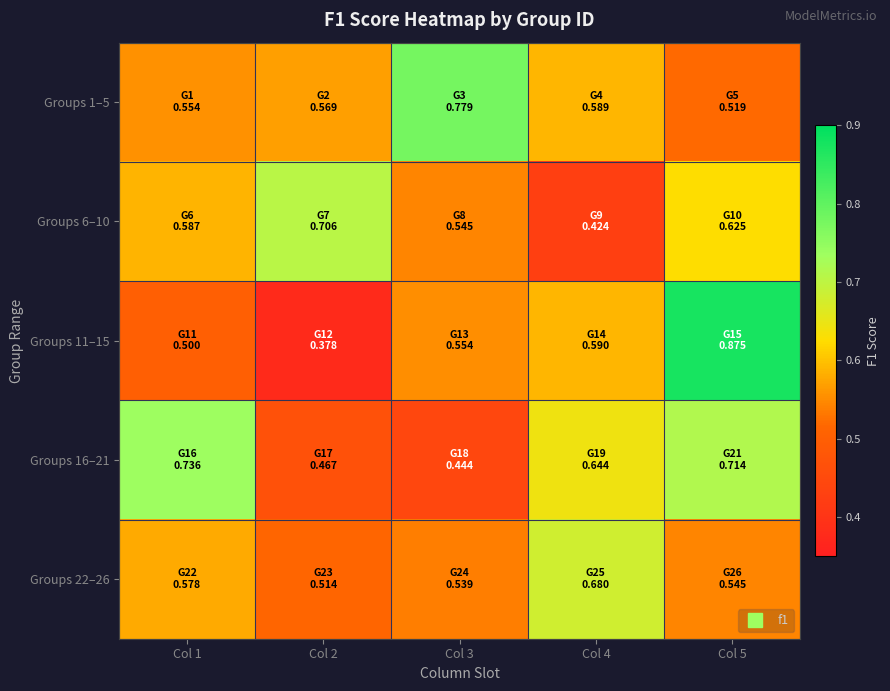

Which series has the largest range (max minus min)?

Groups 11–15